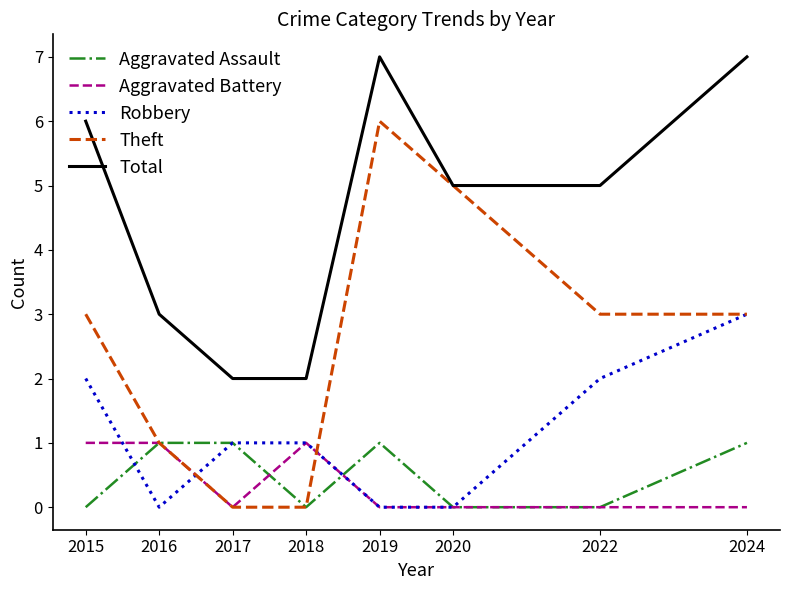

Which series has the largest total across all categories?

Total